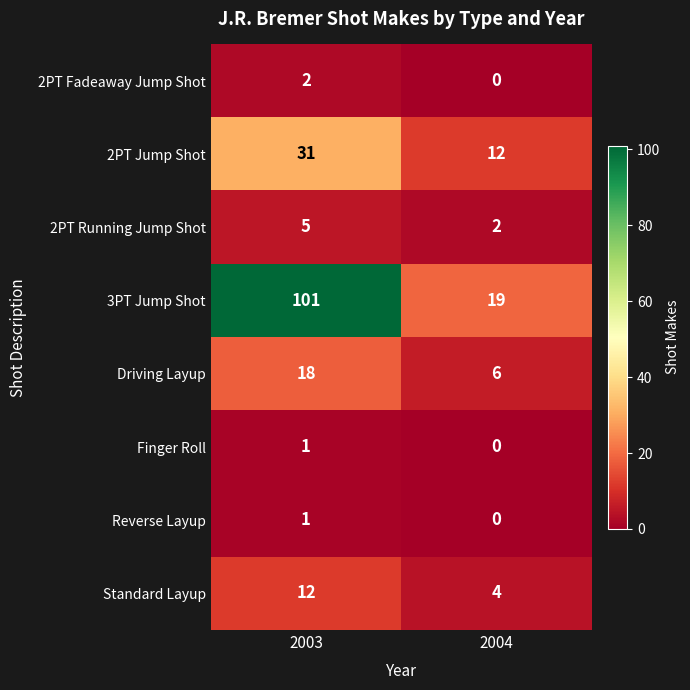

How many categories are shown in the chart?

2